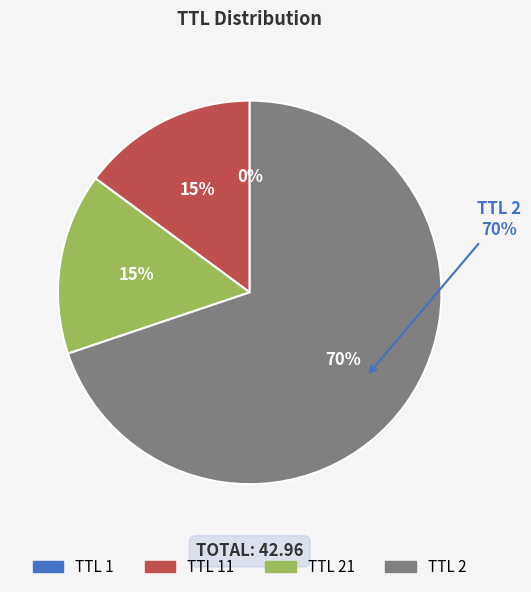

To the nearest percent, what is the average slice percentage?

25%